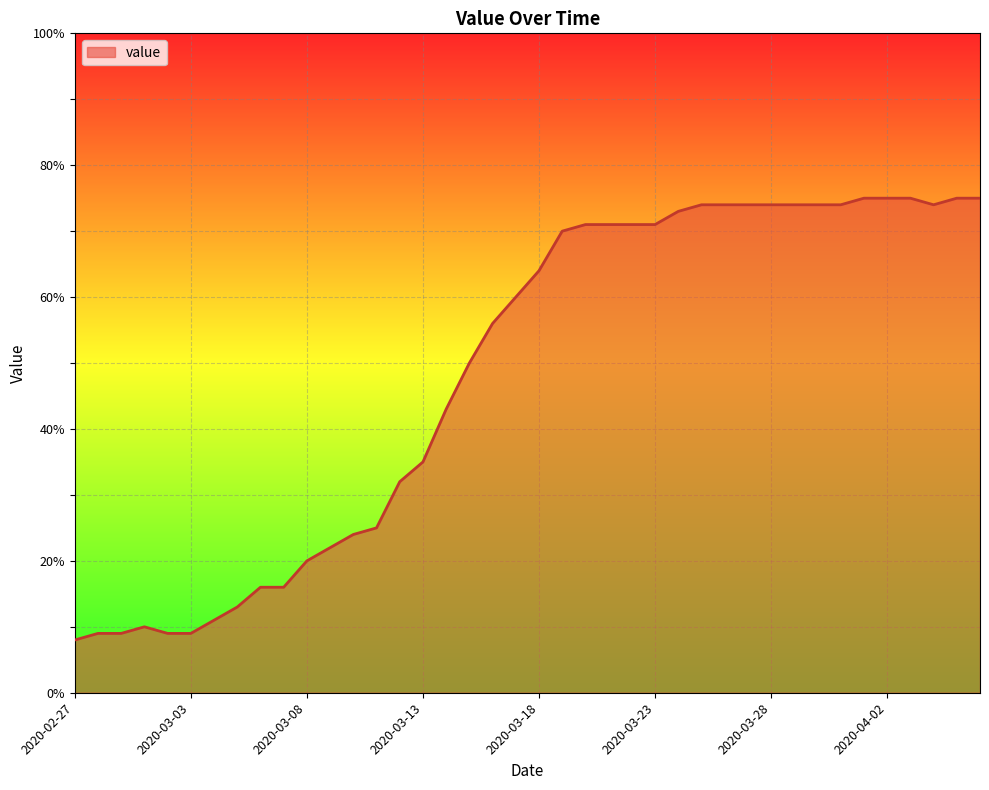

What is the minimum value shown in the chart?

8